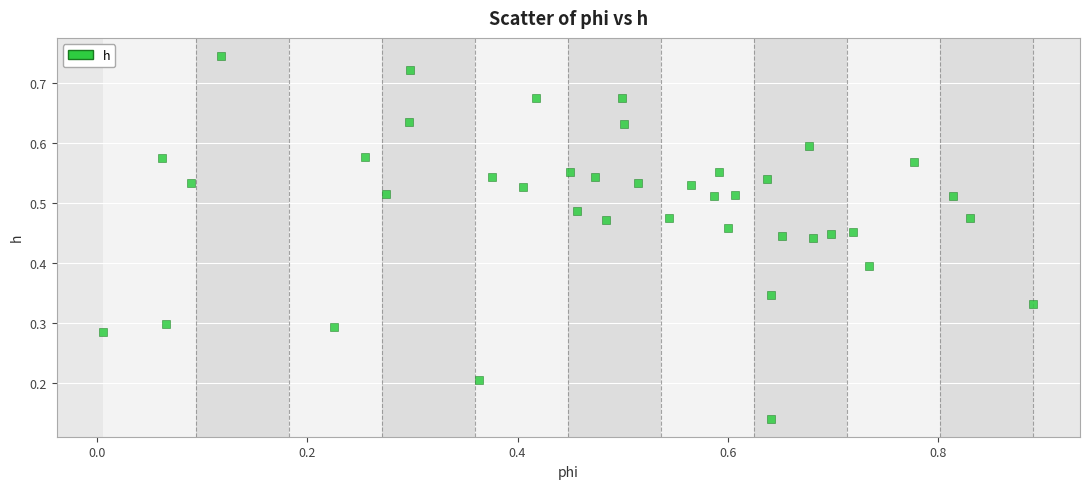

What is the range of X values (max minus min)?

0.9